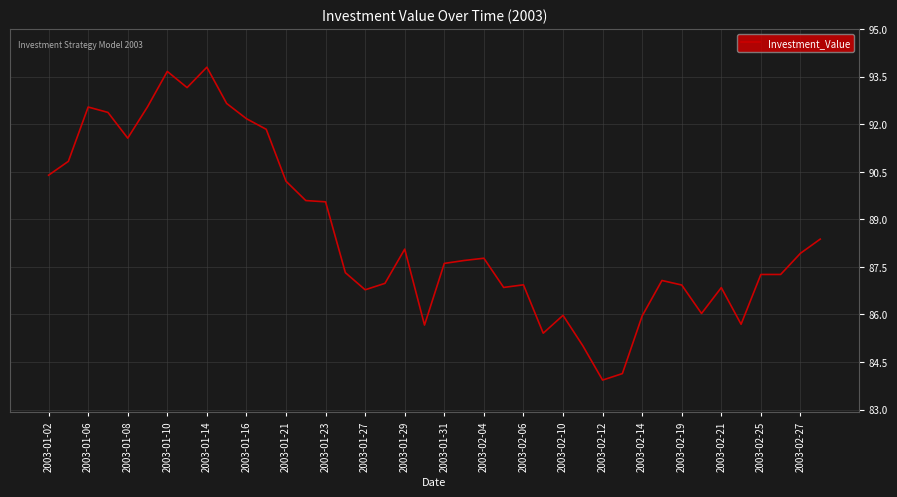

What is the difference between the maximum and minimum values?

9.9